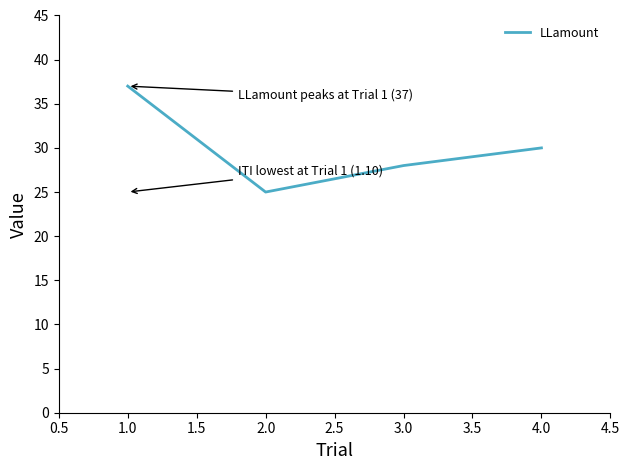

What is the approximate value at 4.0, to the nearest 10?

30